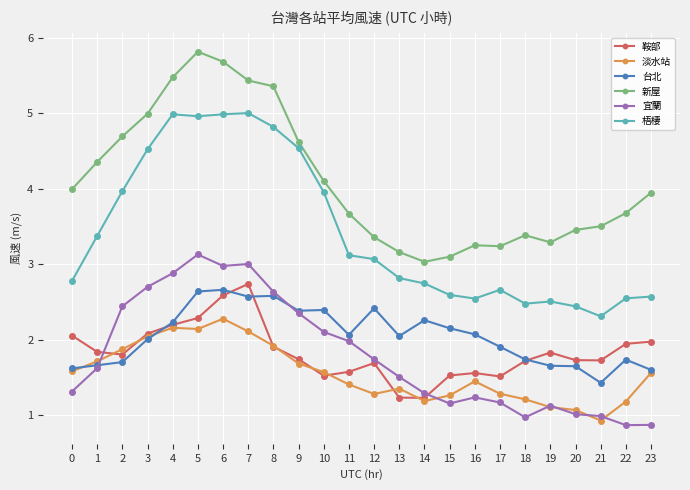

Which category has the highest value across all series?

5